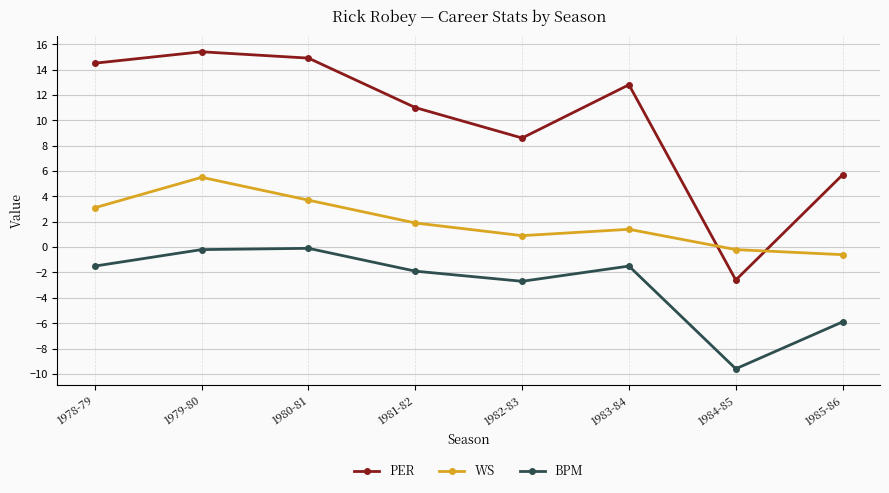

True or false: BPM and PER cross at least once.

False